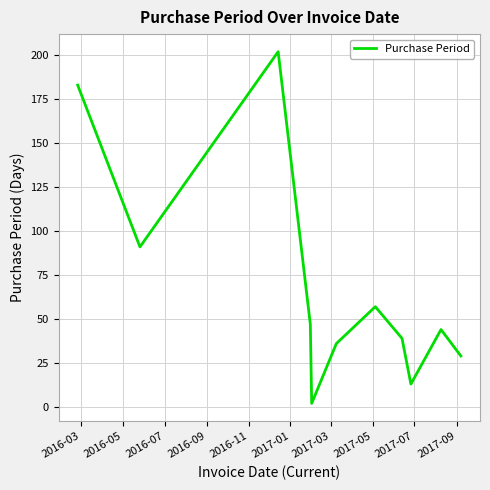

What is the maximum value shown in the chart?

202